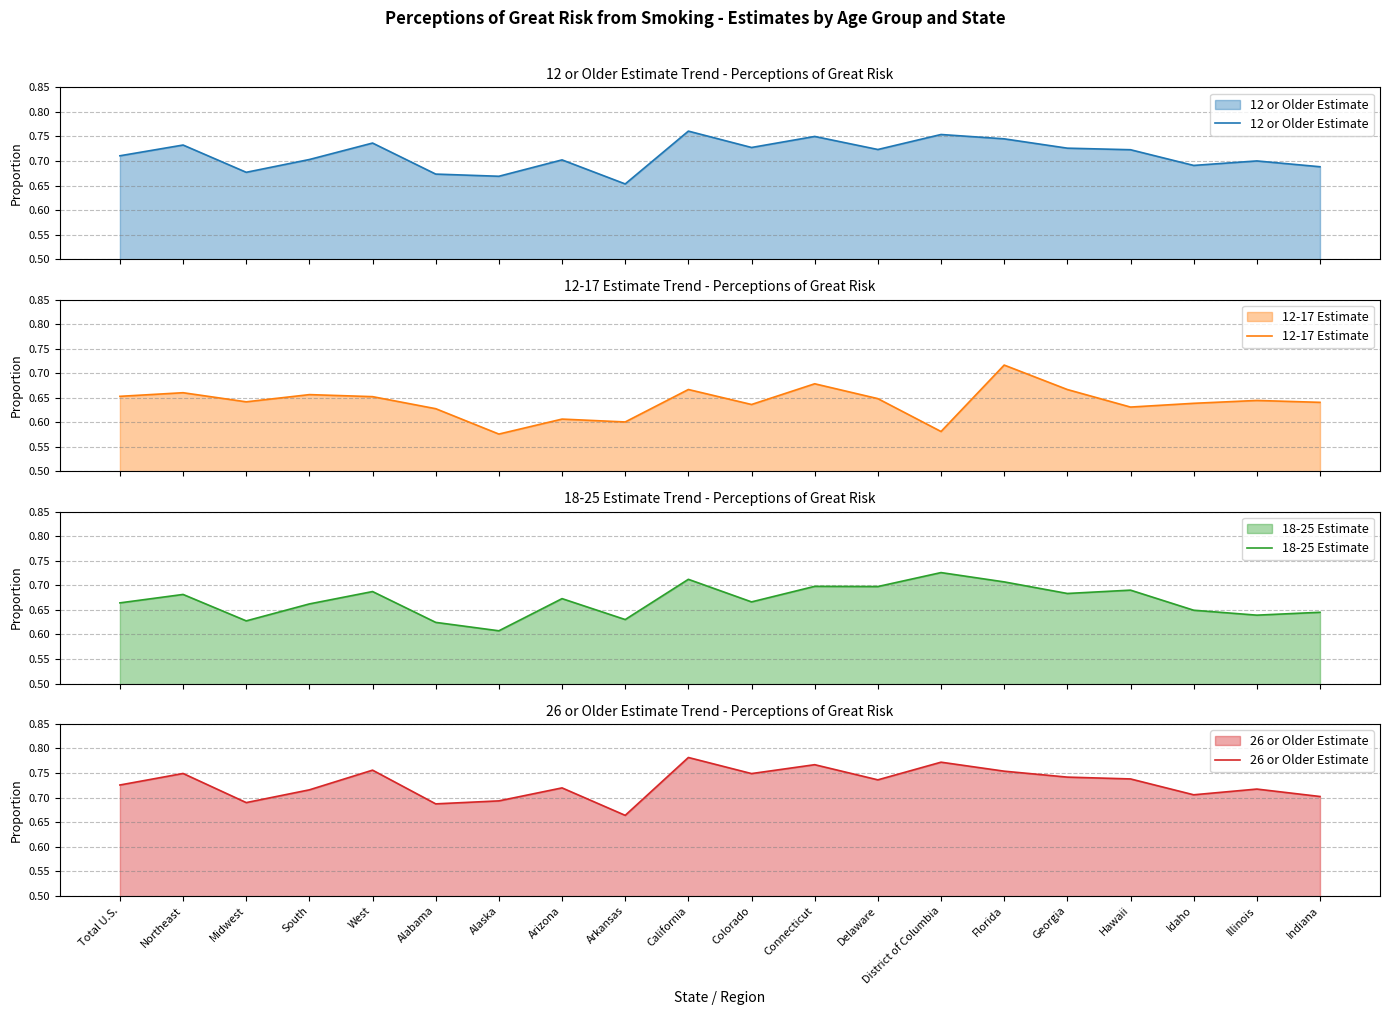

Between Florida and Georgia, which series saw the biggest shift?

12-17 Estimate